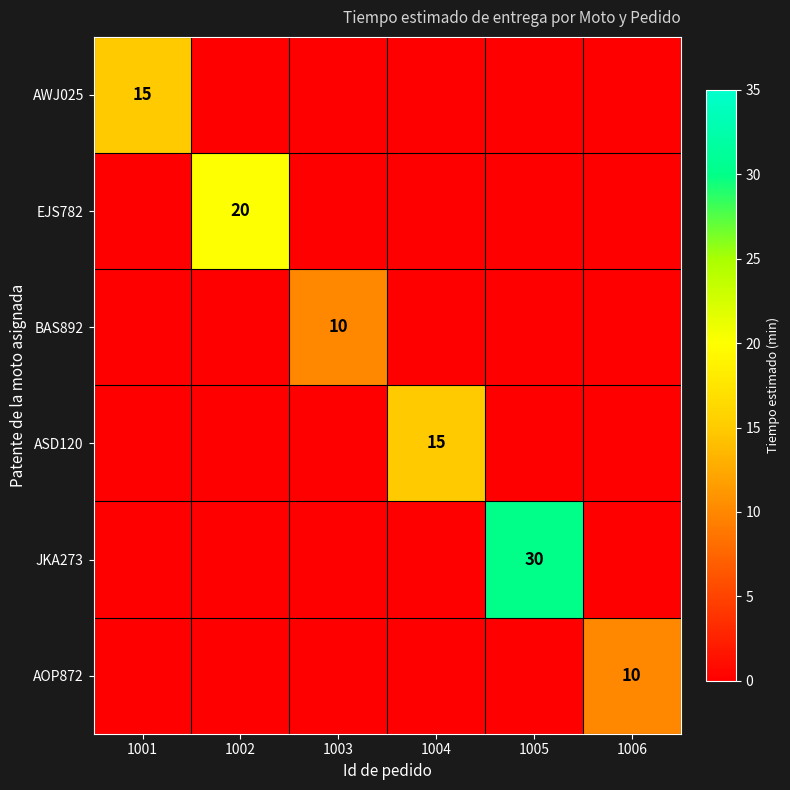

True or false: ASD120 has a value of 15 at 1004.

True